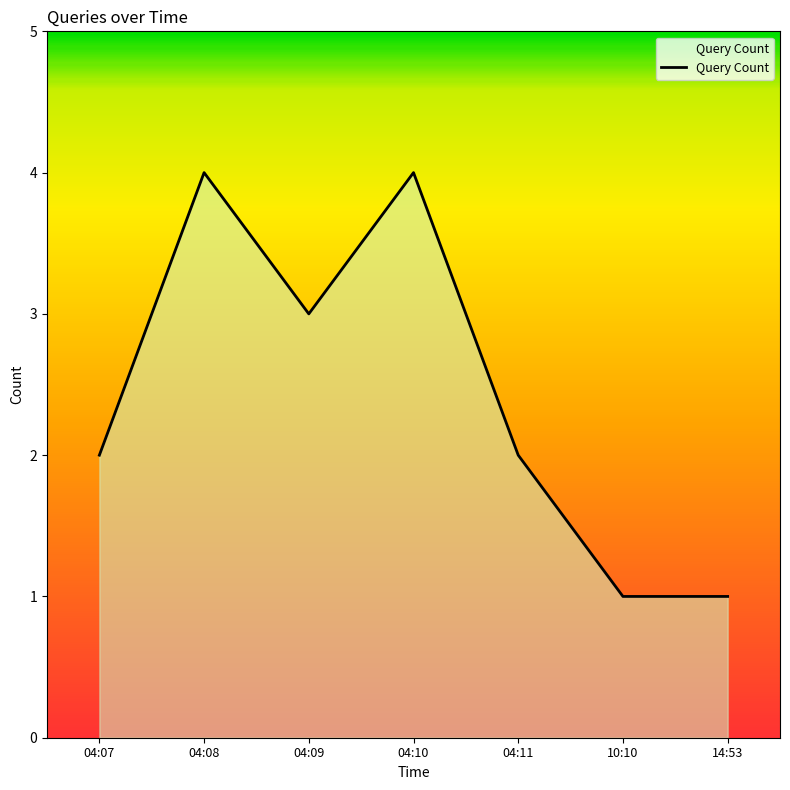

How many interior local peaks (higher than both neighbors) does the data have?

2